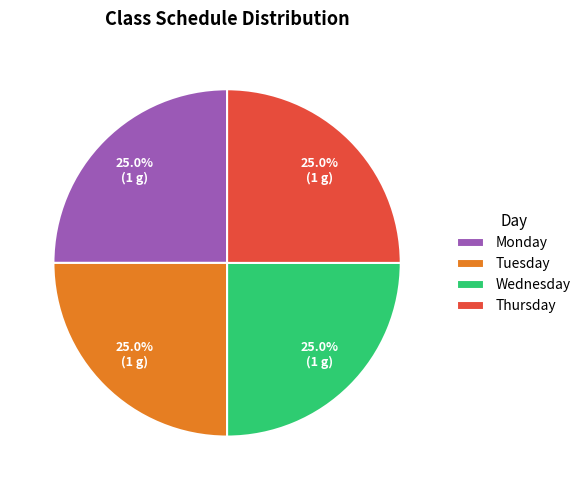

The Monday slice represents 13% of the pie. True or false?

False